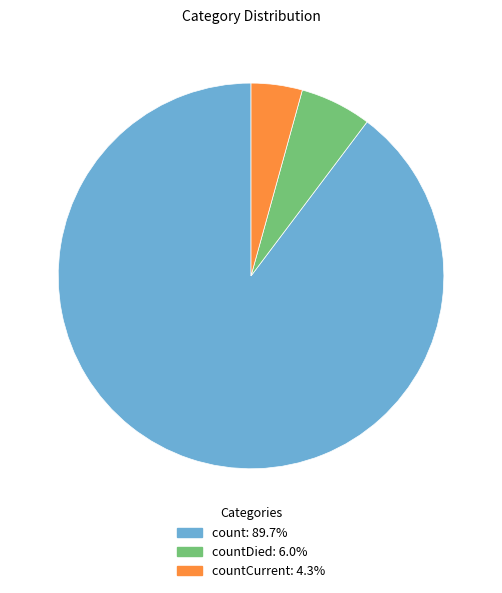

Does any single category account for the majority?

Yes